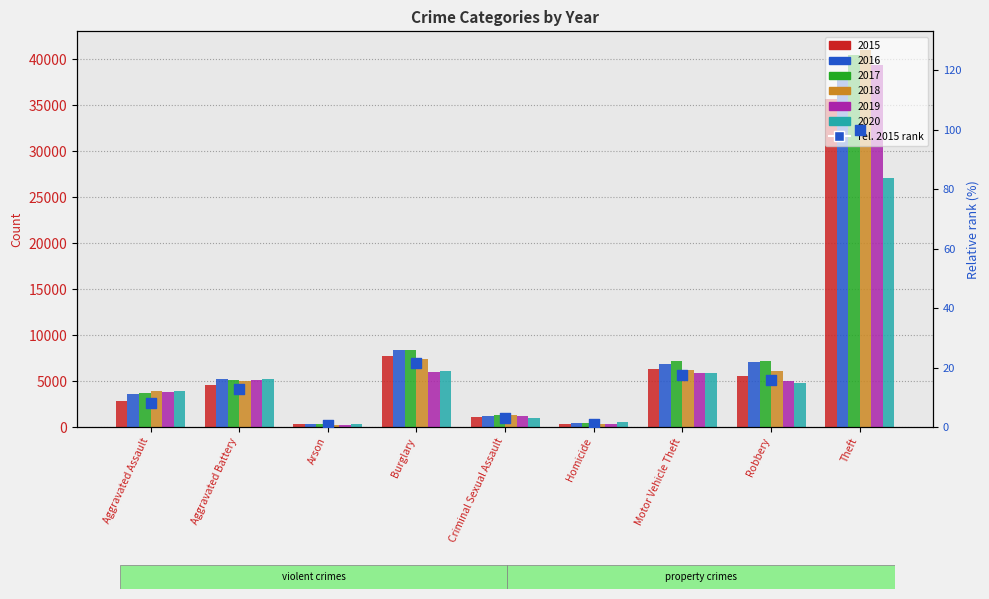

What is the change in value from Aggravated Assault to Theft?

+91.9